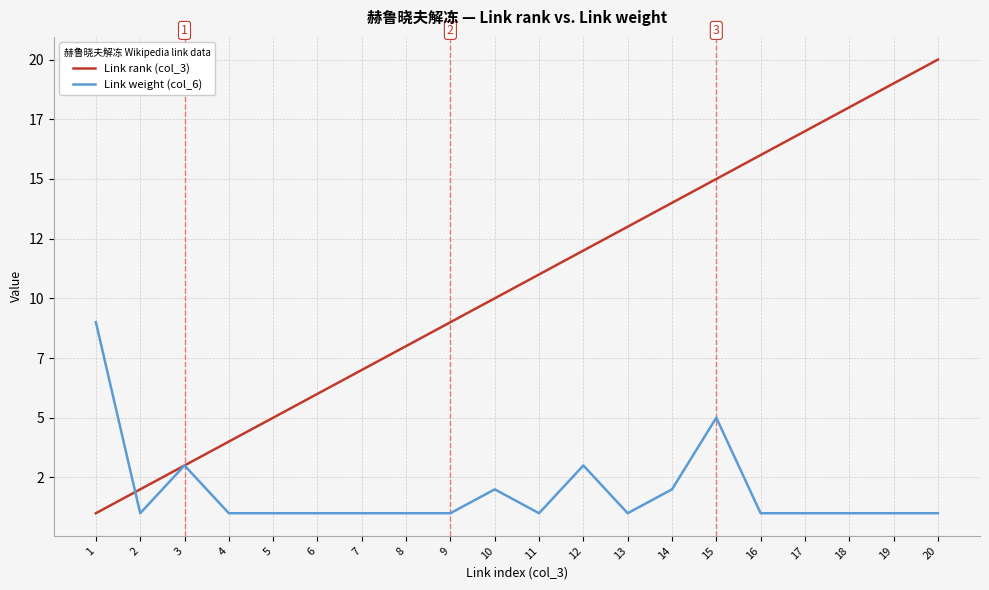

Is this an area chart (filled region under the line)?

No